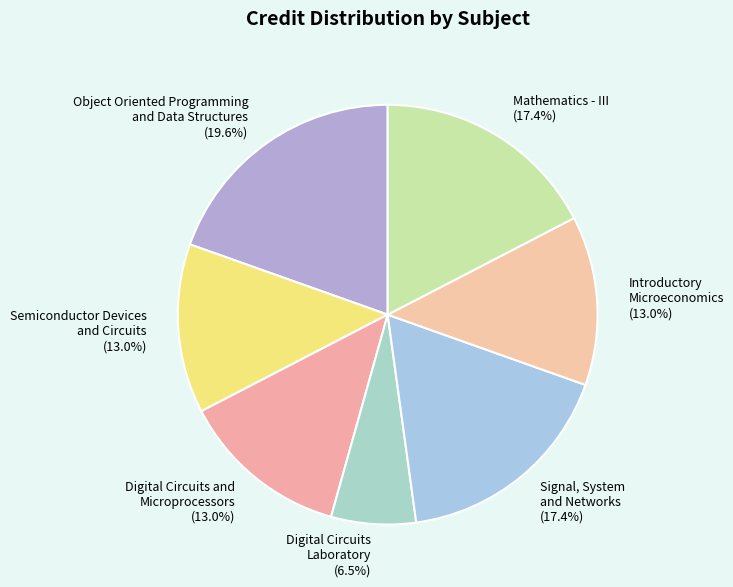

To the nearest percent, what is the difference between the largest and smallest slice percentages?

13%